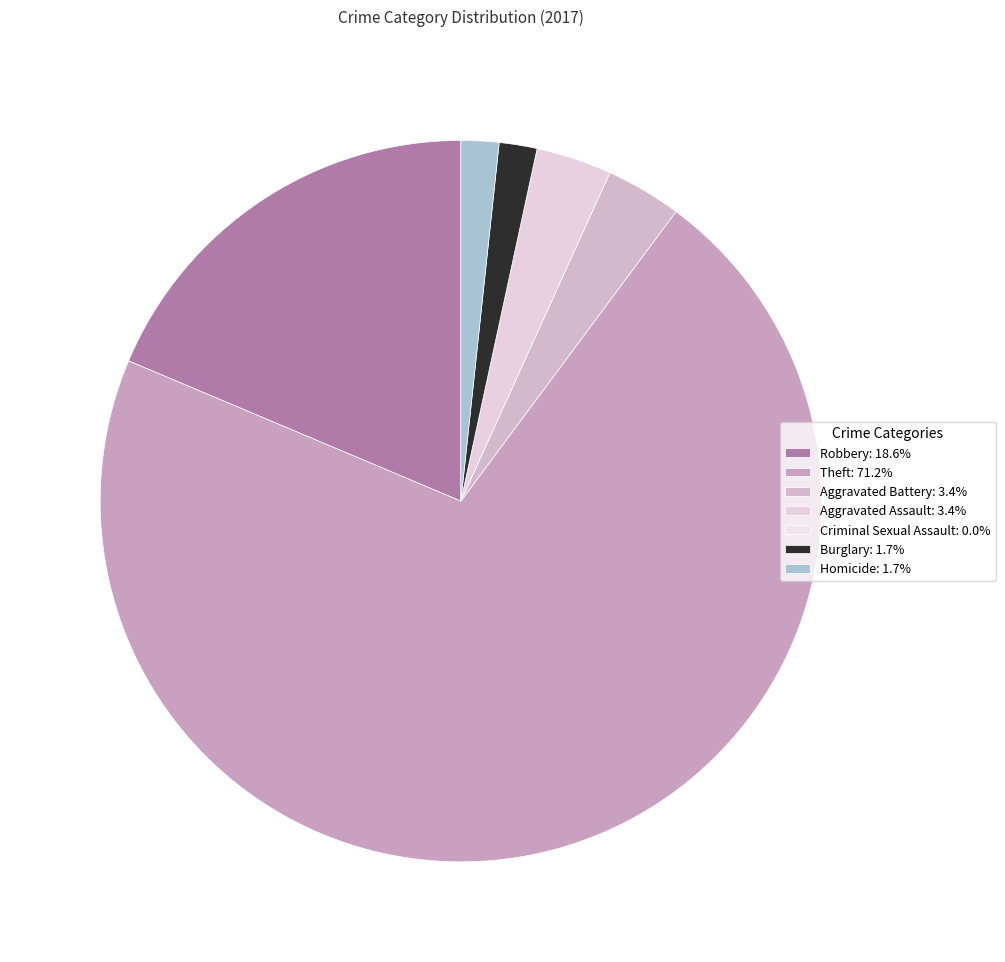

Count the number of slices in the pie.

7